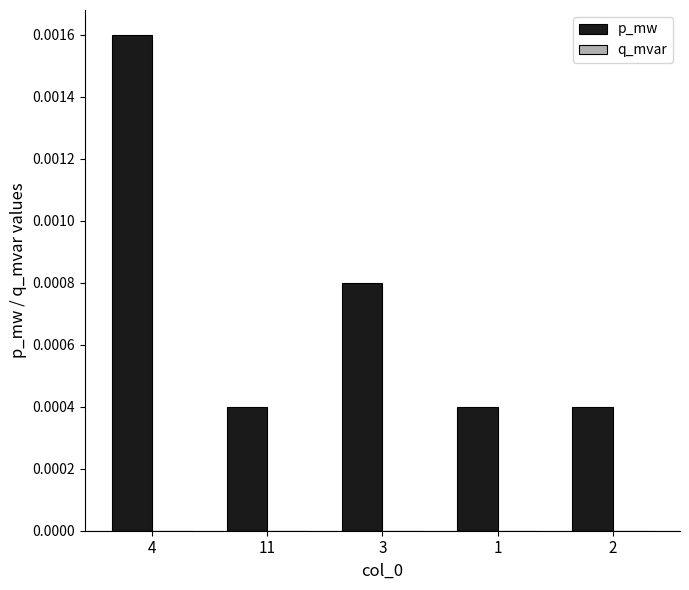

Count the values in the range 0 to 1.

5